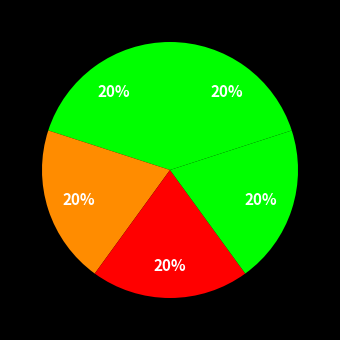

How many segments does this pie chart have?

5